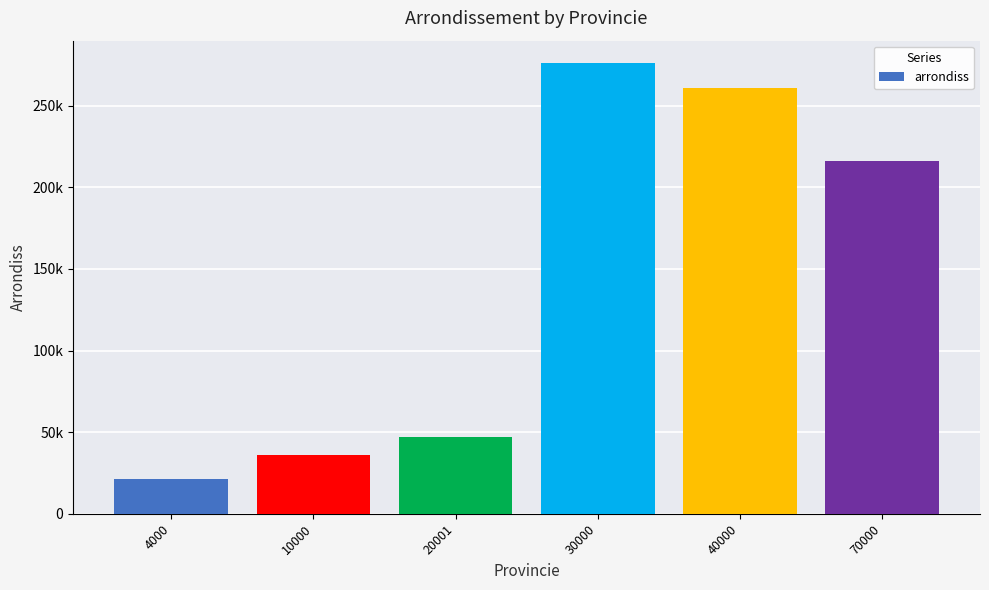

List the labels in order of value, smallest first.

4000, 10000, 20001, 70000, 40000, 30000